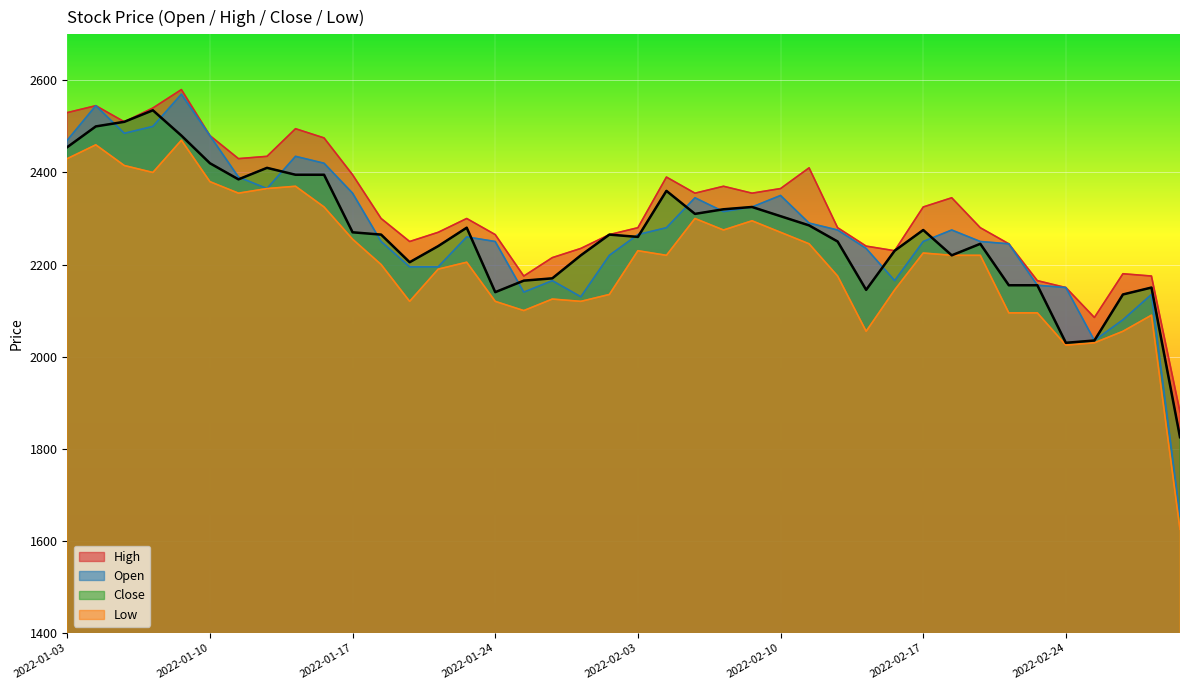

How many values in the Open series are below 2265?

20